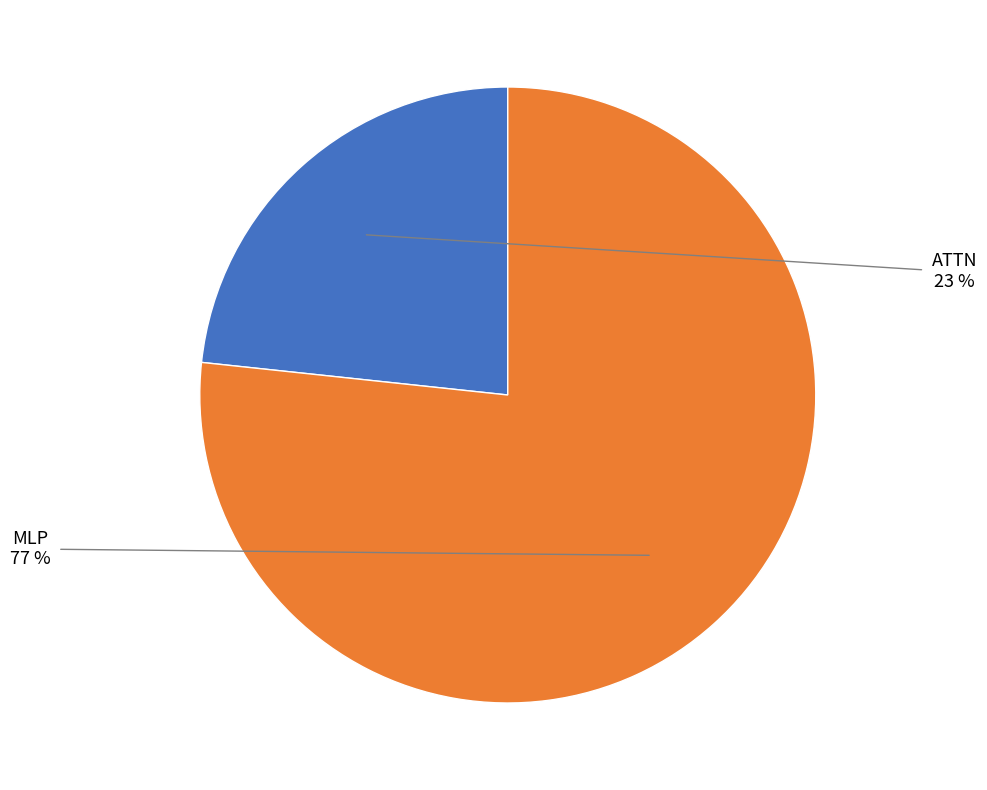

To the nearest percent, what percentage of the pie is ATTN?

23%